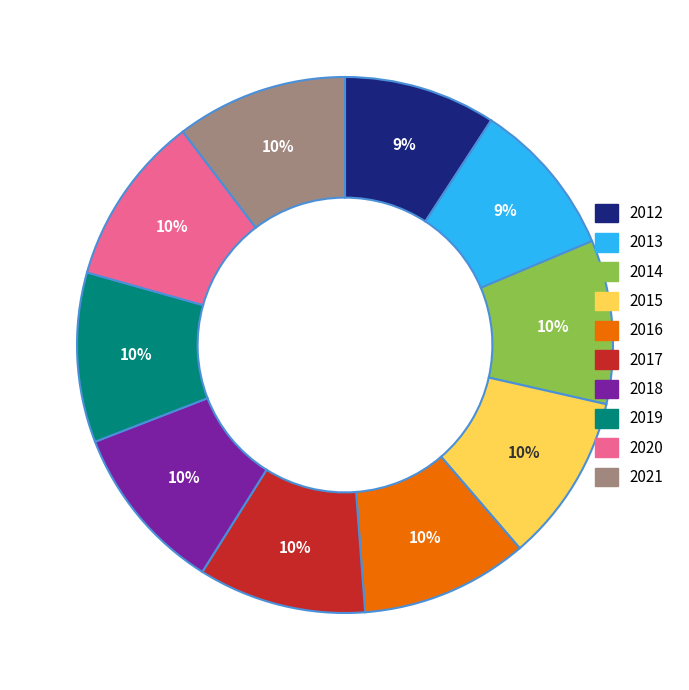

Is the sum of 2013 and 2017 greater than half?

No